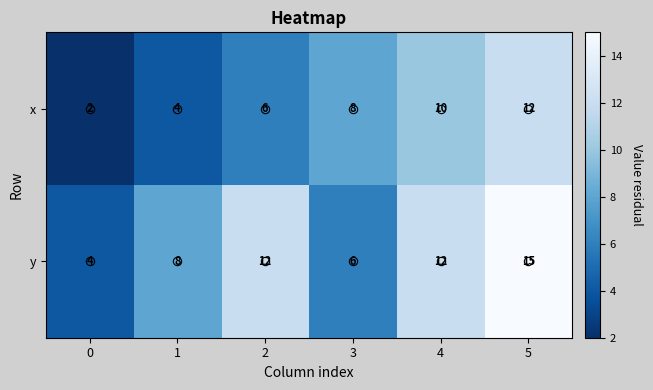

Count the x values in the range 4 to 10.

4